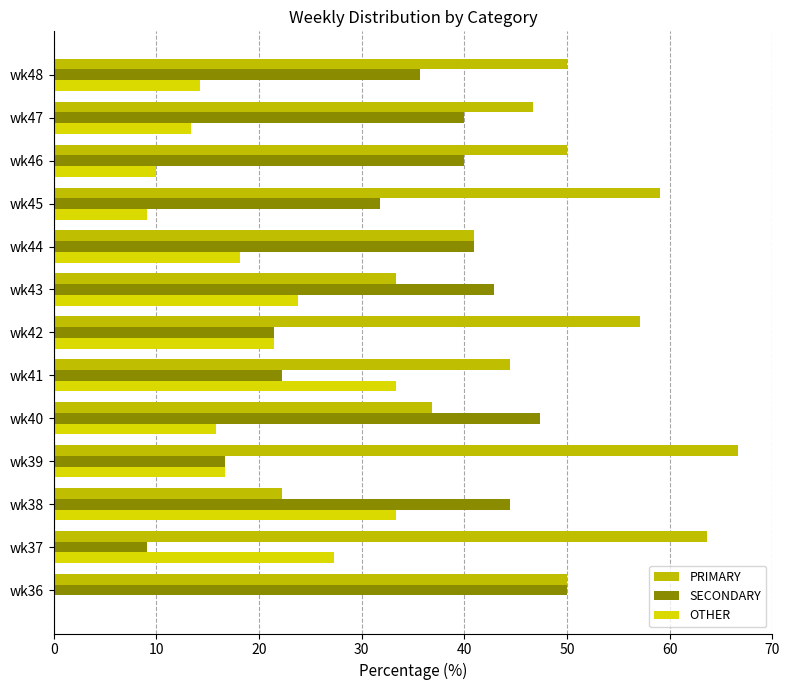

How many distinct data groups are displayed?

3